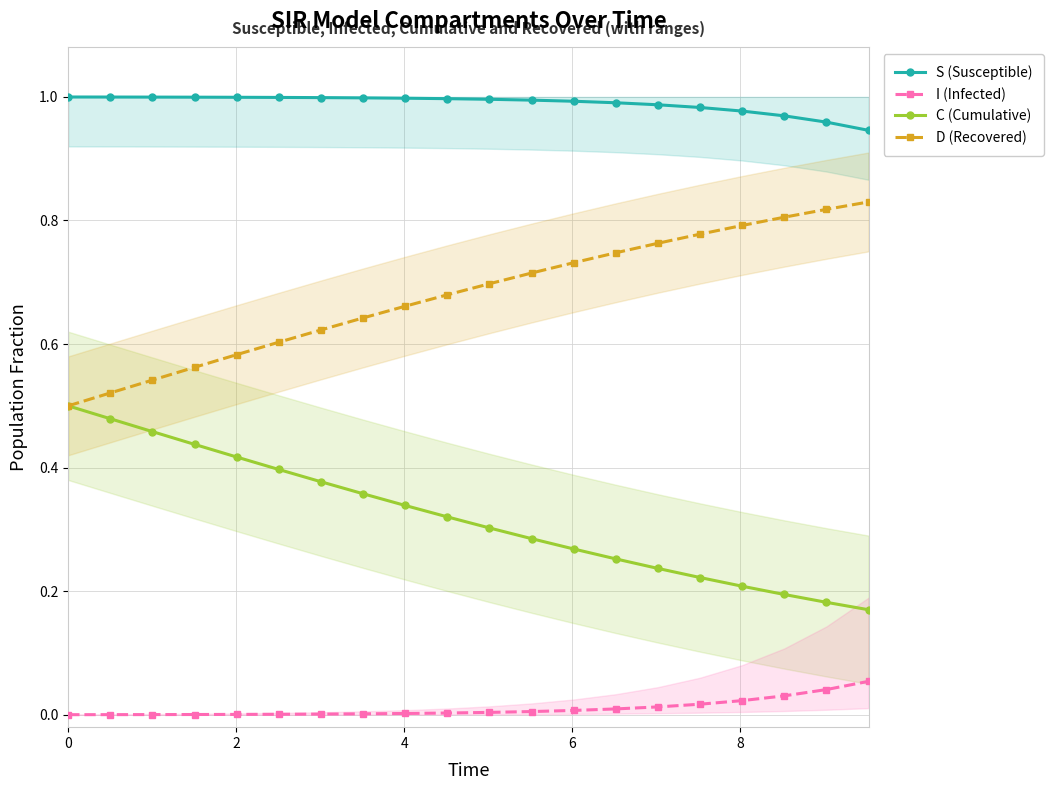

How many lines are shown in the chart?

4